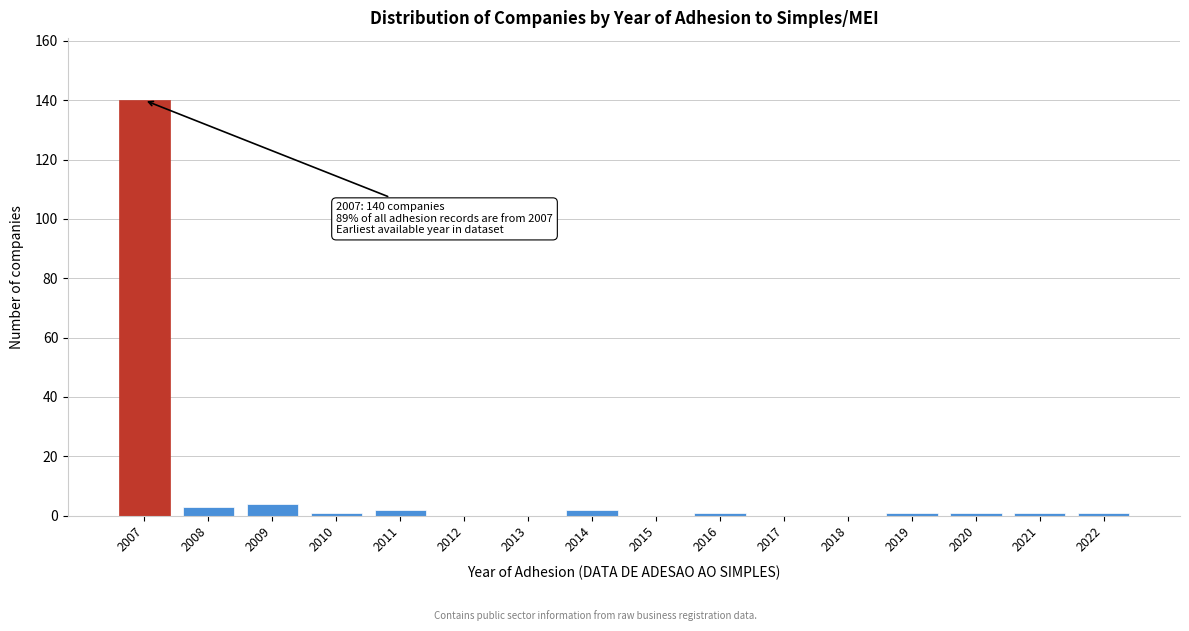

Reading left to right, what are all the values shown in this chart?

2007=140	2008=3	2009=4	2010=1	2011=2	2012=0	2013=0	2014=2	2015=0	2016=1	2017=0	2018=0	2019=1	2020=1	2021=1	2022=1